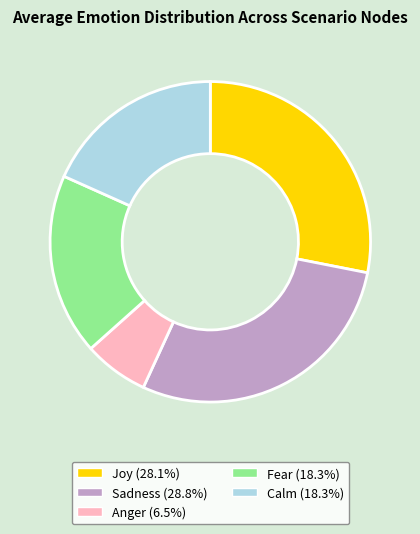

Which category has the smallest portion of the pie?

Anger